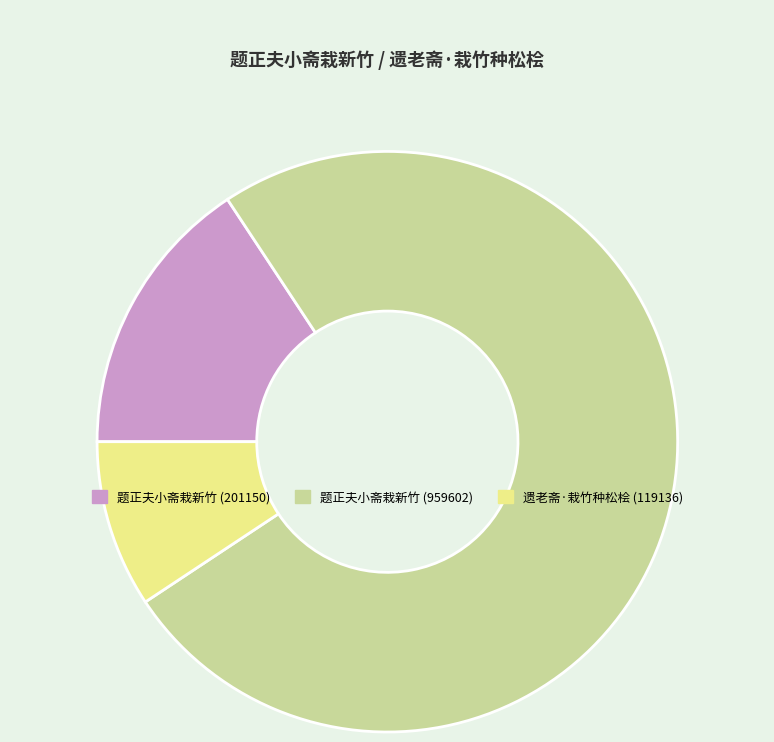

Does any single category account for the majority?

Yes